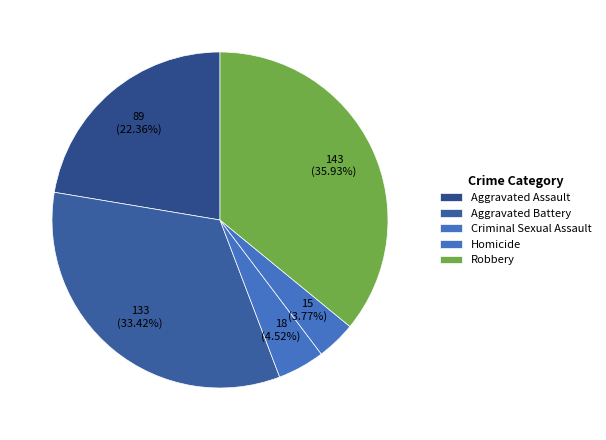

Do Criminal Sexual Assault and Aggravated Assault together represent more than half of the pie?

No